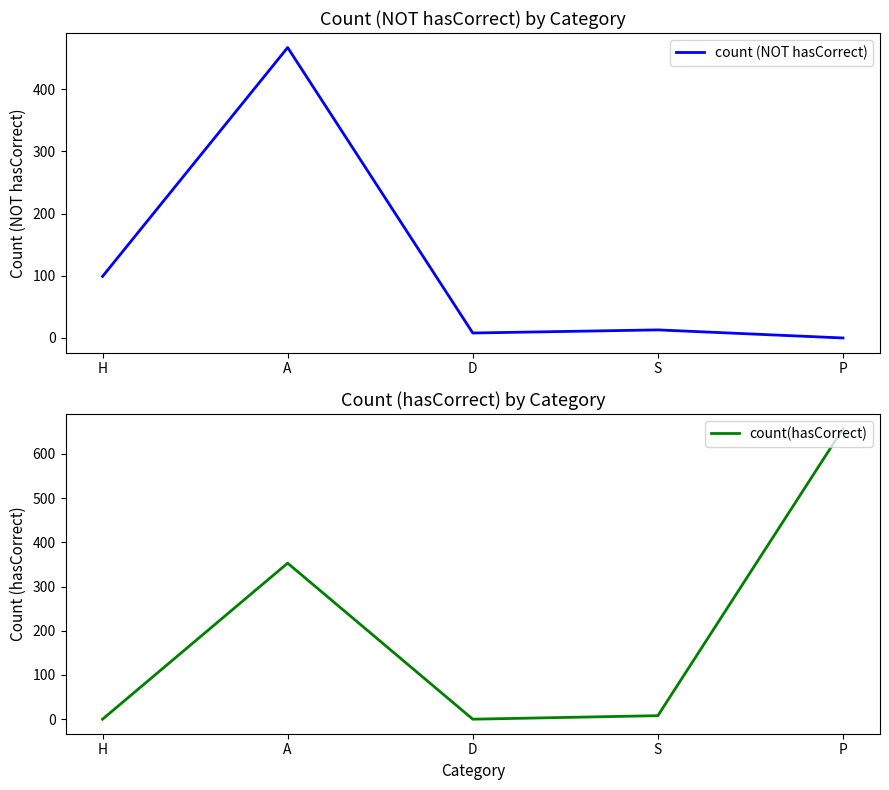

What is the label of the 1st point from the right?

P